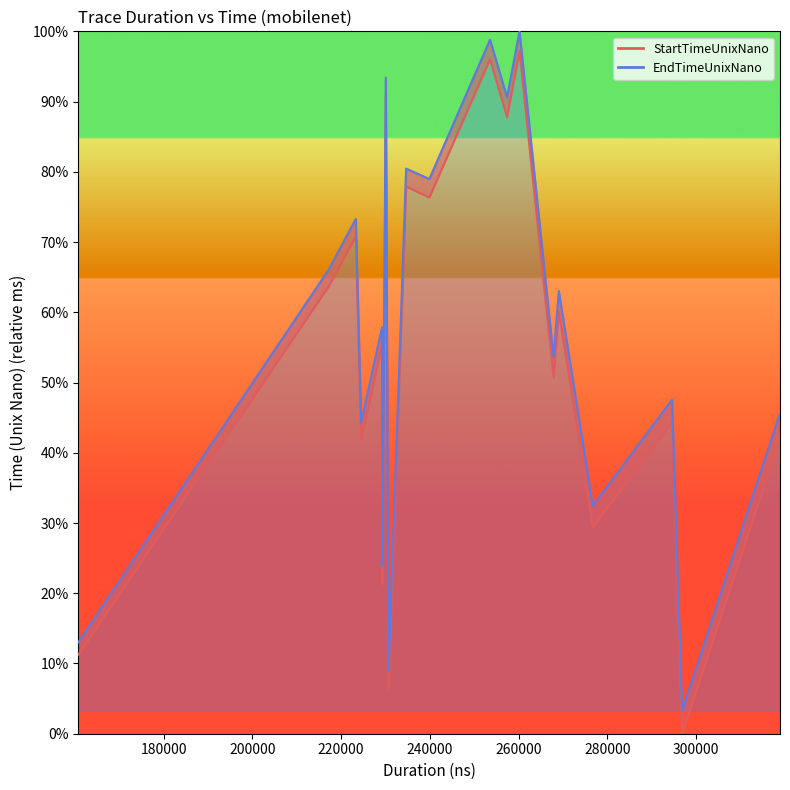

What is the difference between the second highest and minimum values in the EndTimeUnixNano series?

8759.6